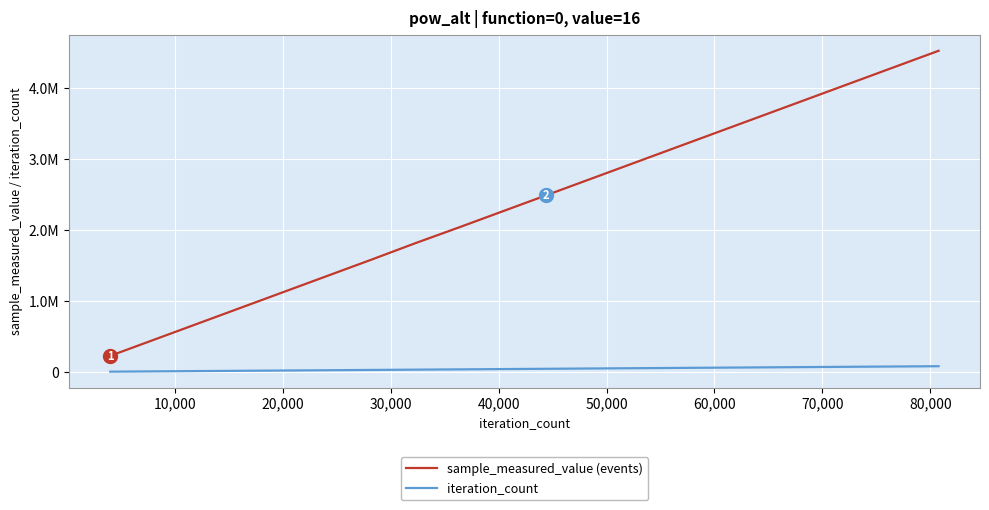

What are all the series names shown in the legend?

sample_measured_value (events), iteration_count